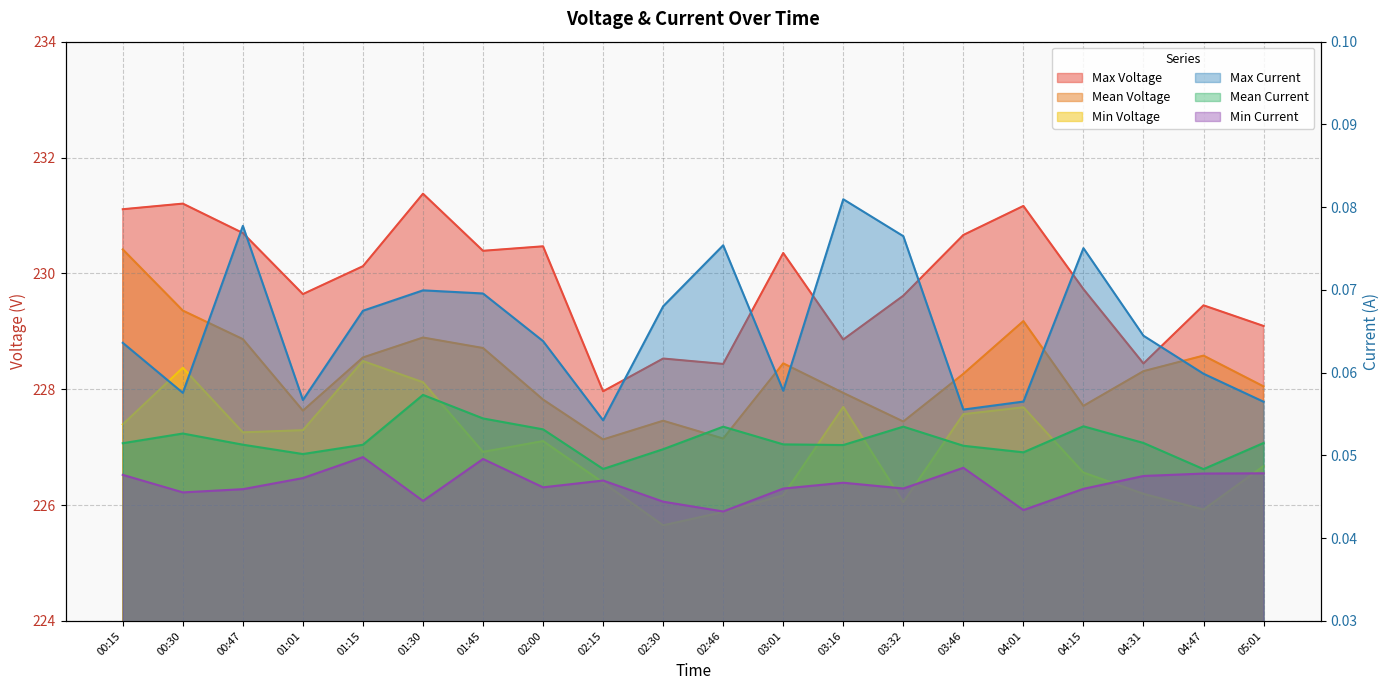

How many data points in Mean Voltage are above 228?

12